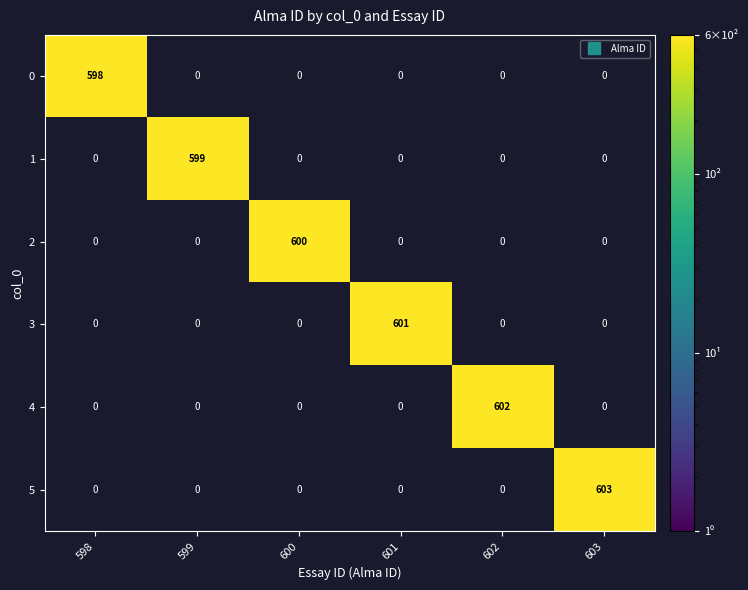

At which category does the chart reach its minimum across all series?

598